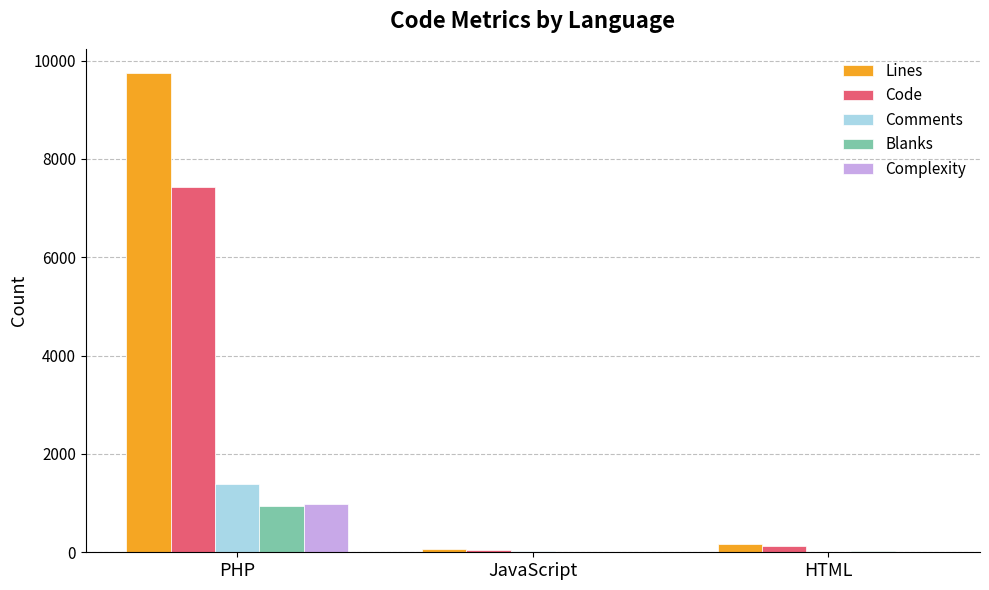

Where is Blanks nearest to the value 475?

HTML